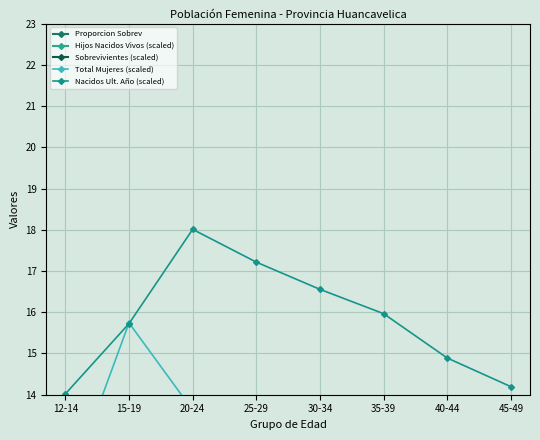

Which series has the largest range (max minus min)?

Proporcion Sobrev